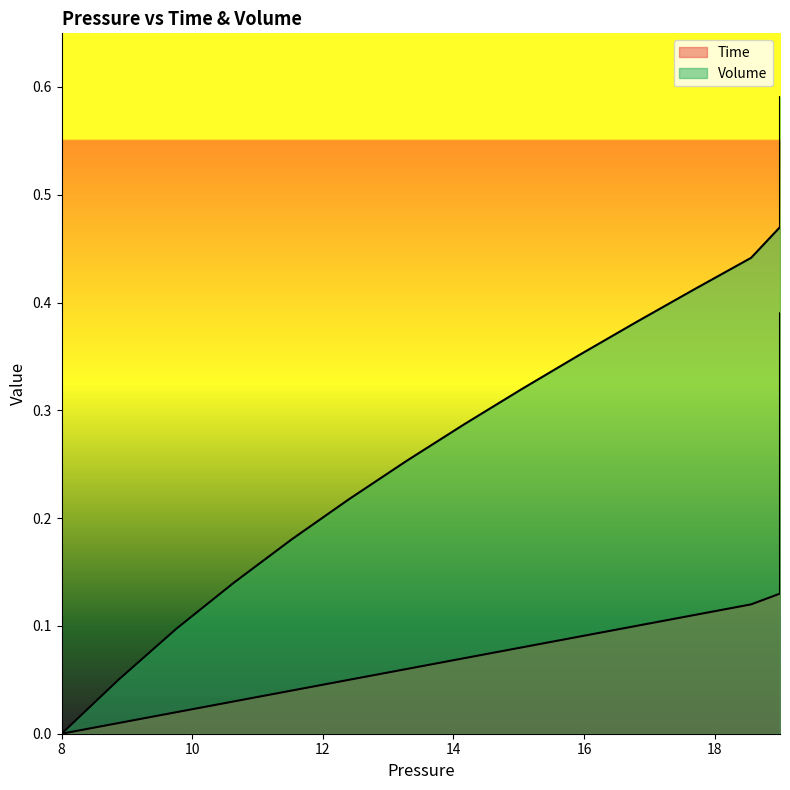

What is the difference between the second highest and minimum values in the Volume series?

0.6